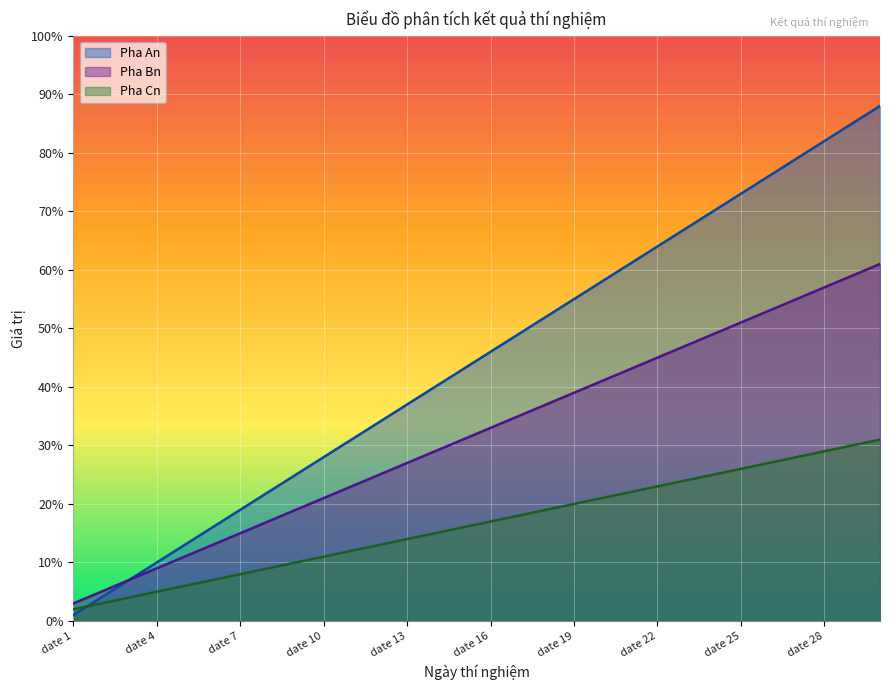

Rank the series by their maximum value, from highest to lowest.

Pha An, Pha Bn, Pha Cn